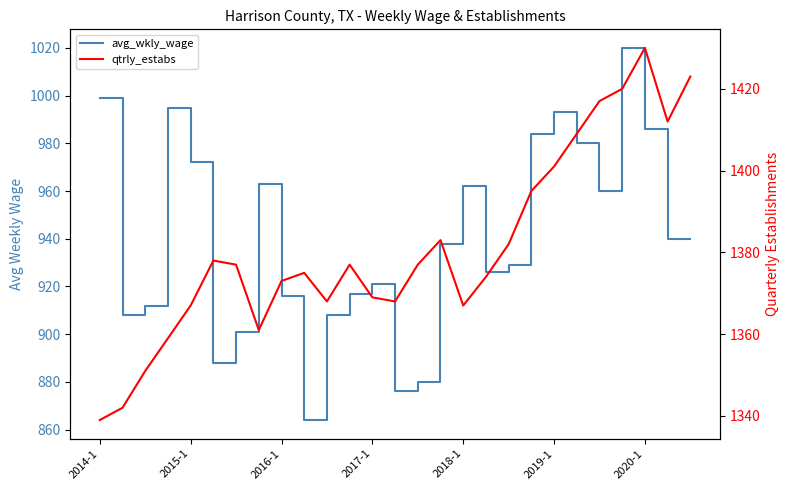

Count the number of categories in the chart.

27